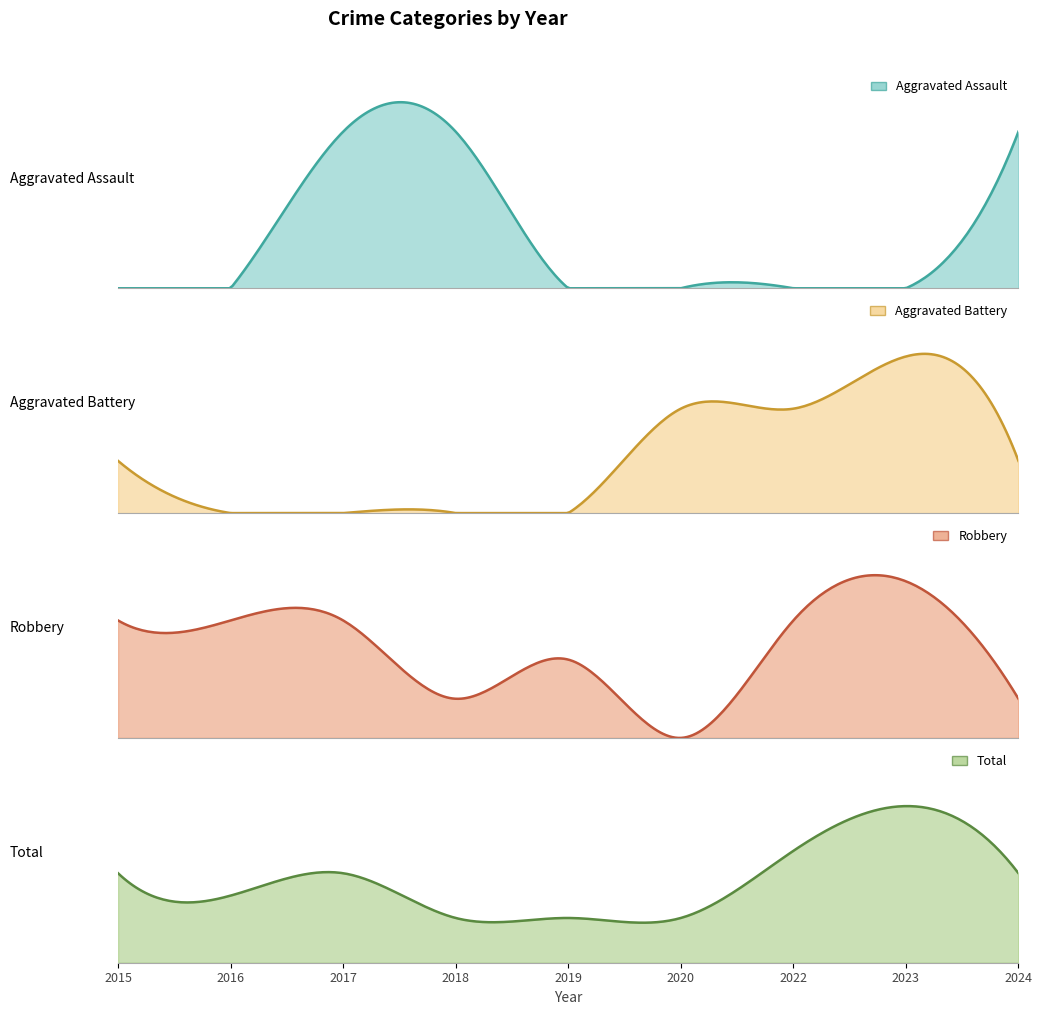

Read the Robbery value at 2015.

3